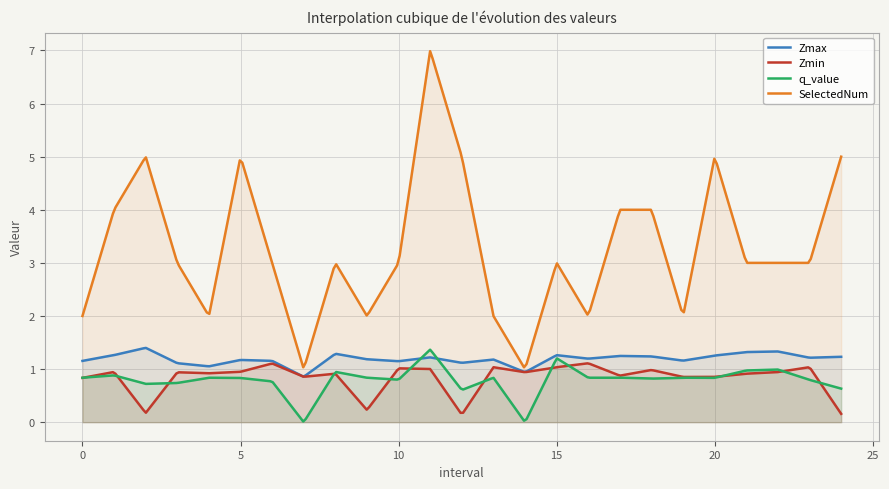

List the series in order of their peak value, lowest first.

Zmin, q_value, Zmax, SelectedNum